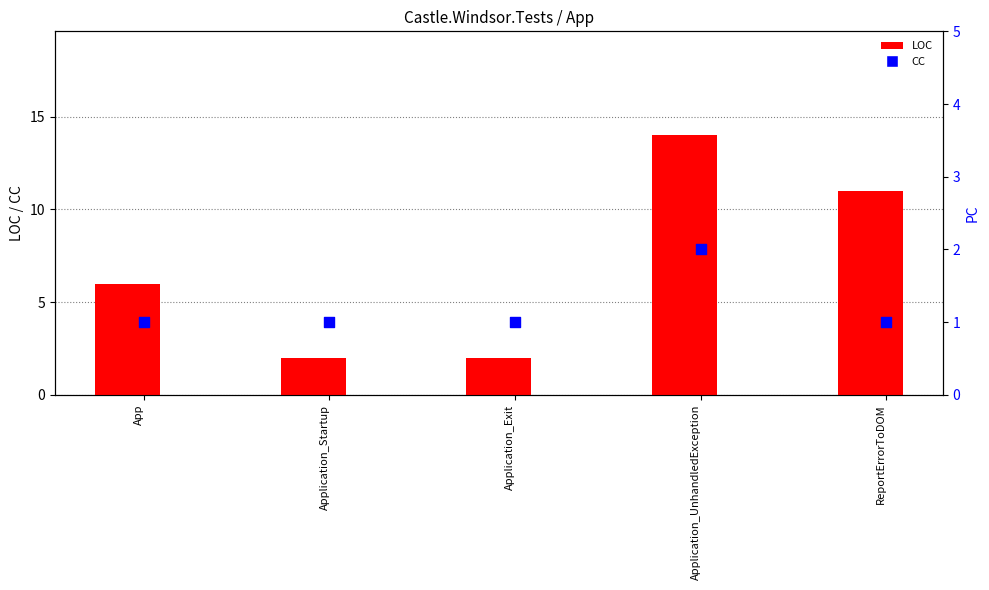

Which series contains the highest Y value?

LOC